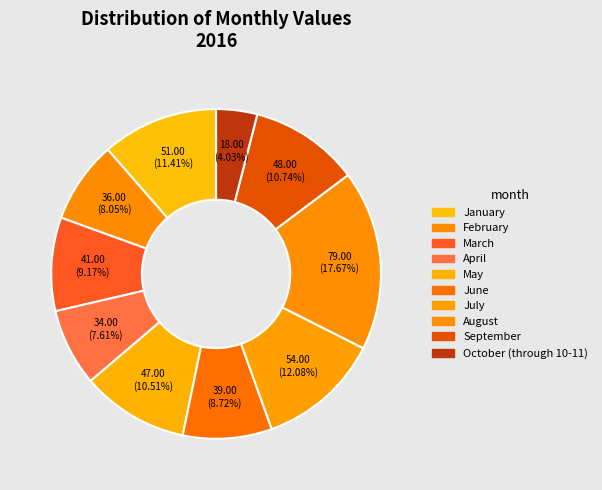

What percentage is NOT represented by September?

89.3%